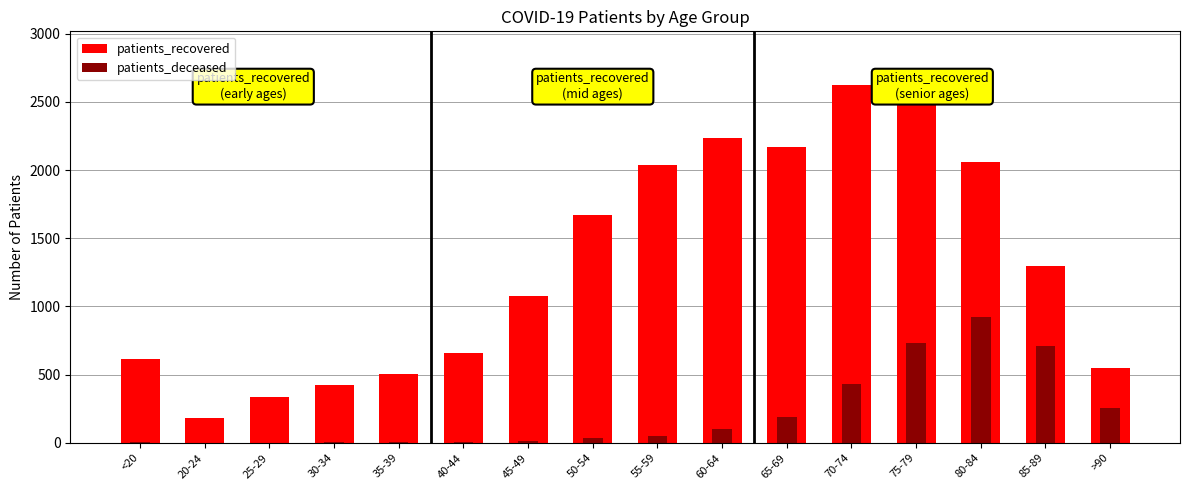

What is the total value across all series at <20?

615